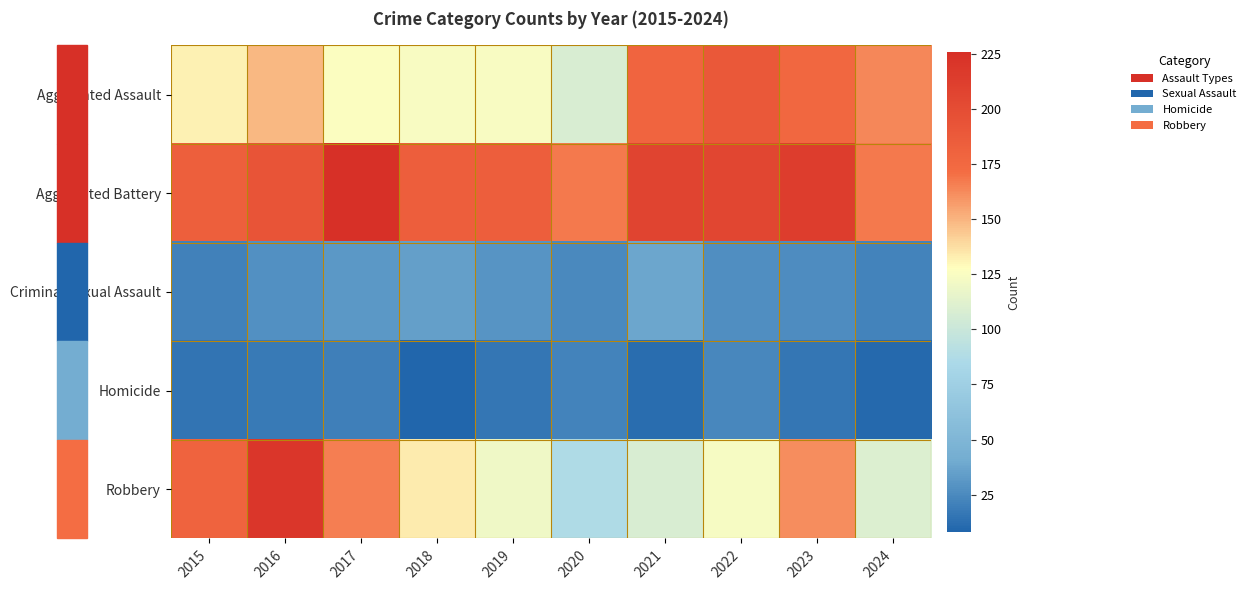

Rank the series at 2016 from lowest to highest value.

Homicide, Criminal Sexual Assault, Aggravated Assault, Aggravated Battery, Robbery